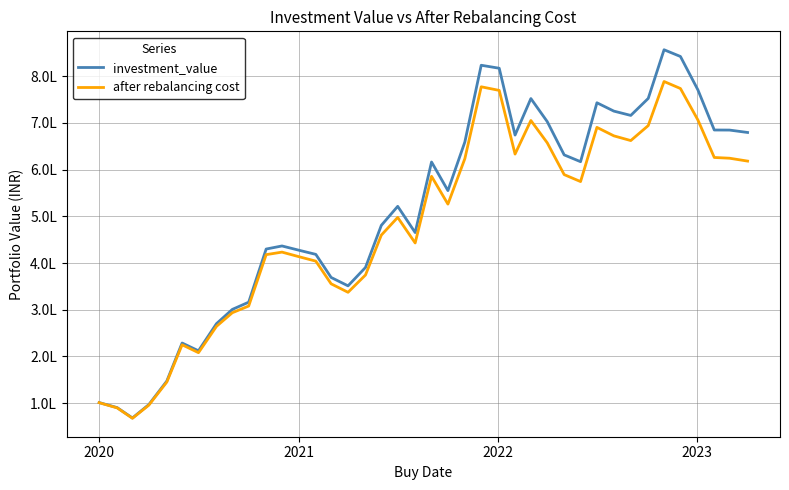

Is this an area chart (filled region under the line)?

No